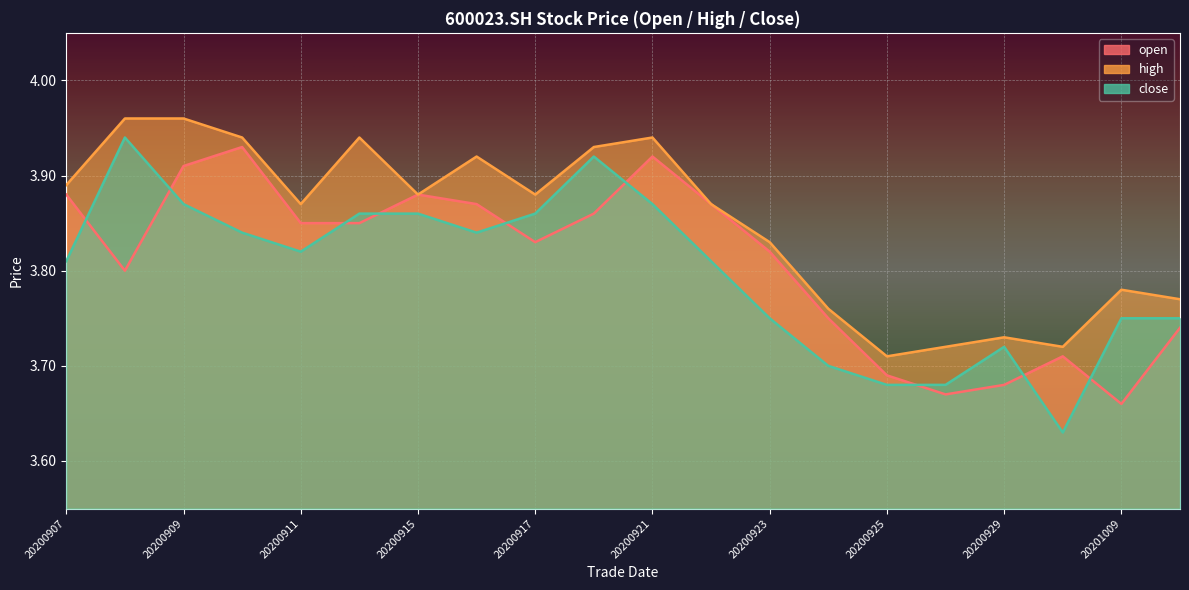

What is the total value across all series at 20200922?

11.6